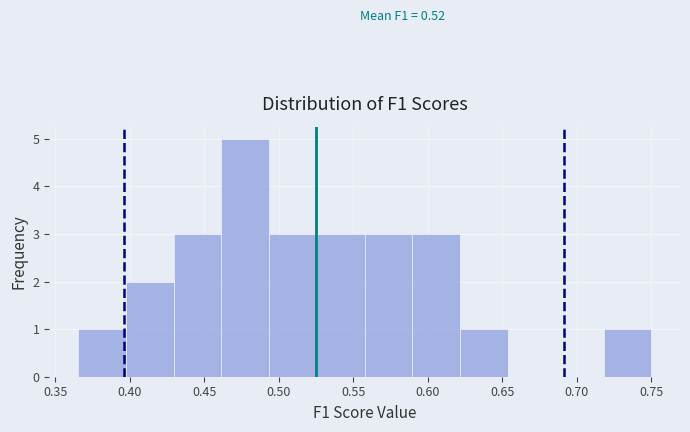

Which range on the x-axis has the tallest bar?

0.460 to 0.495